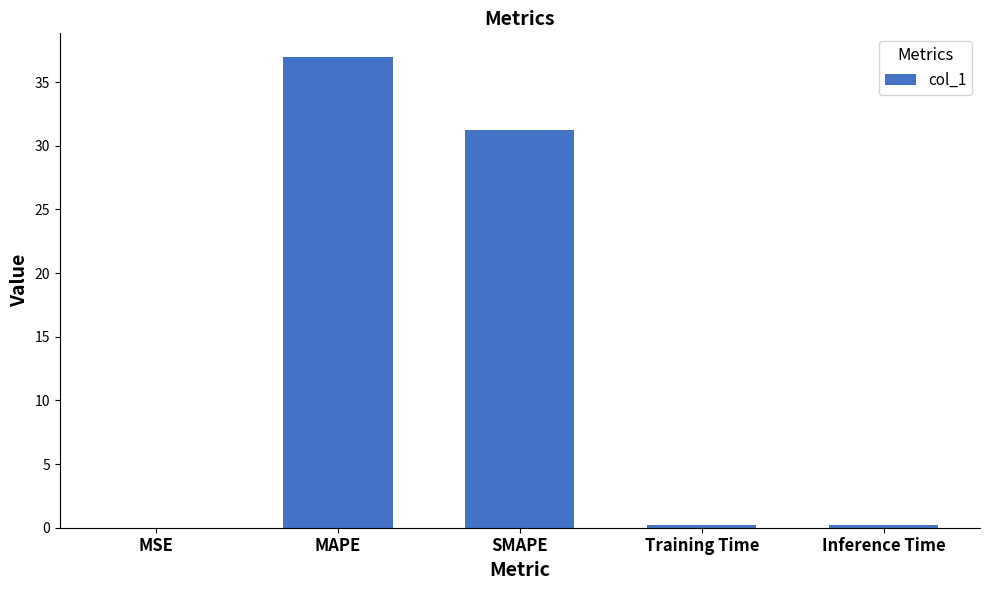

What is the sum of the values at SMAPE and MAPE?

68.2